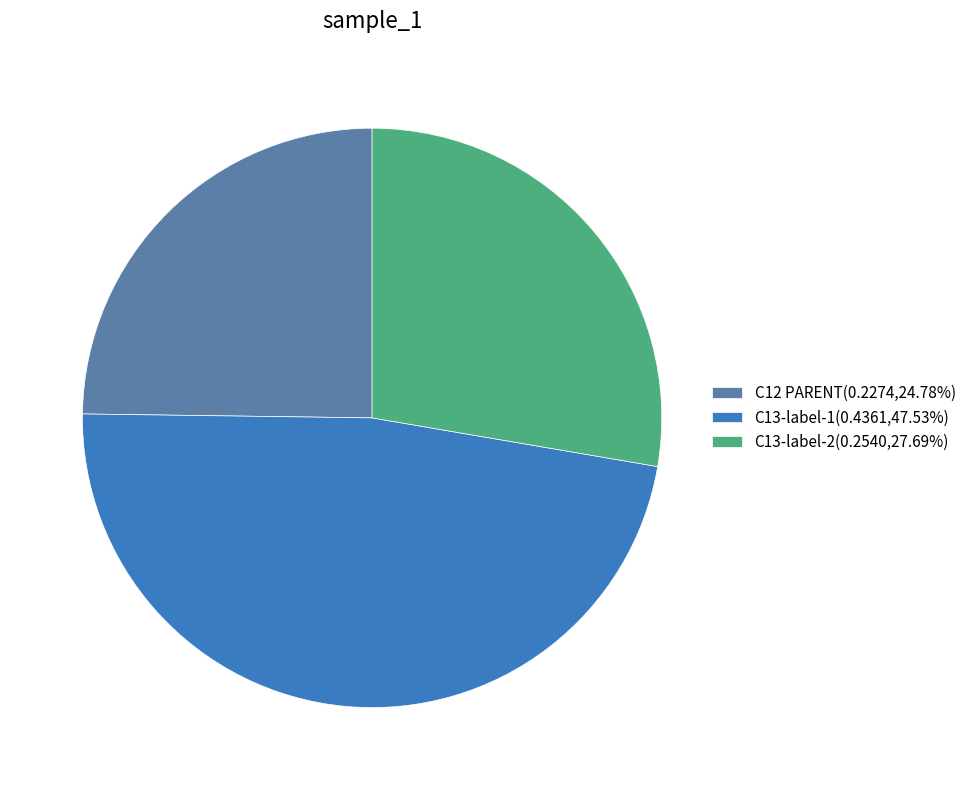

Is the sum of C13-label-2(0.2540,27.69%) and C12 PARENT(0.2274,24.78%) greater than half?

Yes